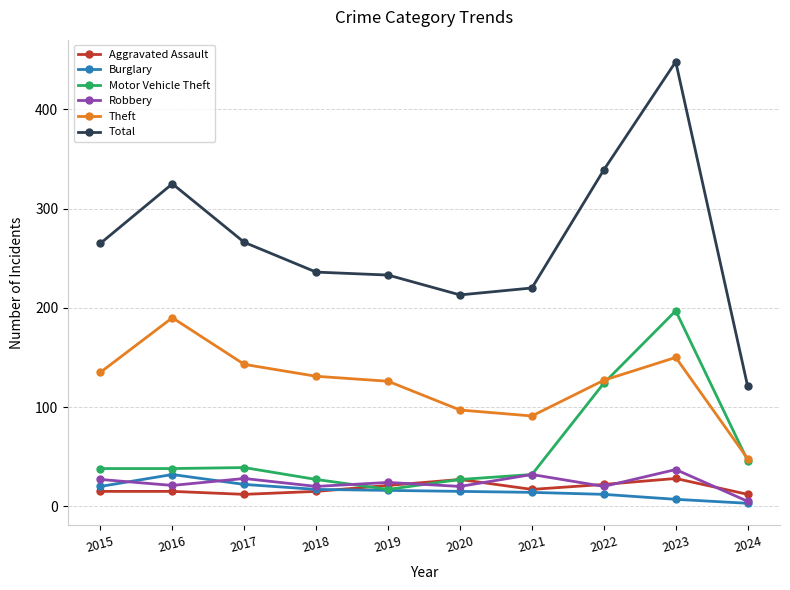

What is the approximate value of Robbery at 2020?

20